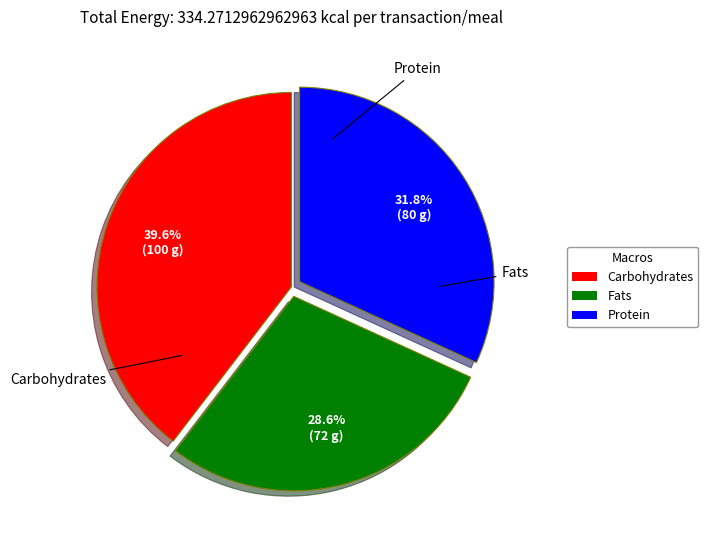

Does any single category account for the majority?

No